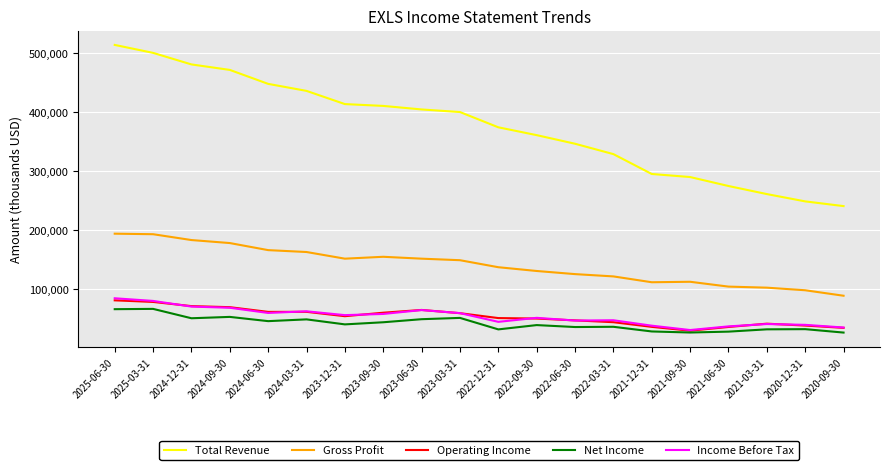

Is this an area chart (filled region under the line)?

No